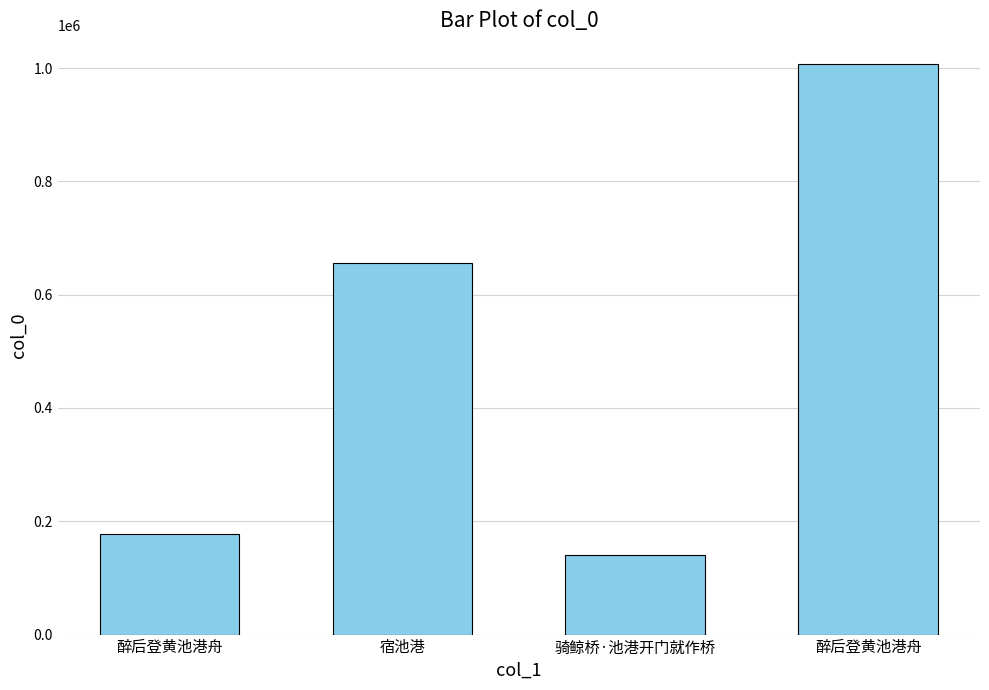

Which label corresponds to the largest value in the chart?

醉后登黄池港舟